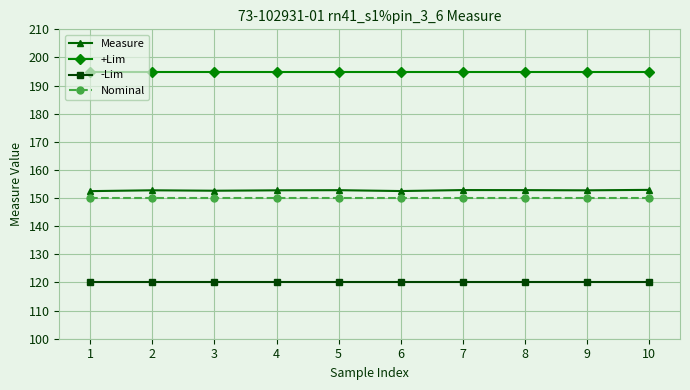

The value of -Lim at 7 is 34.4. True or false?

False